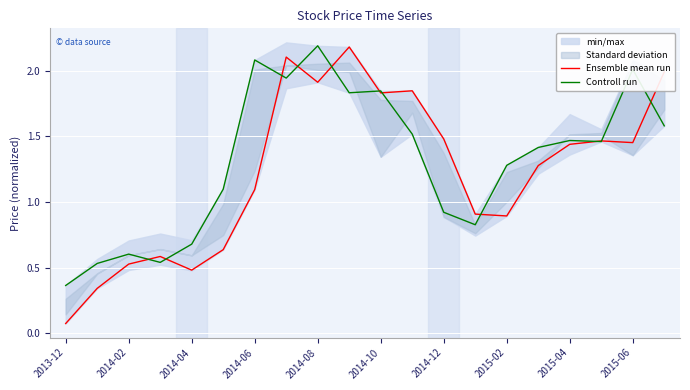

Which category has the highest value in the Controll run series?

2014-08